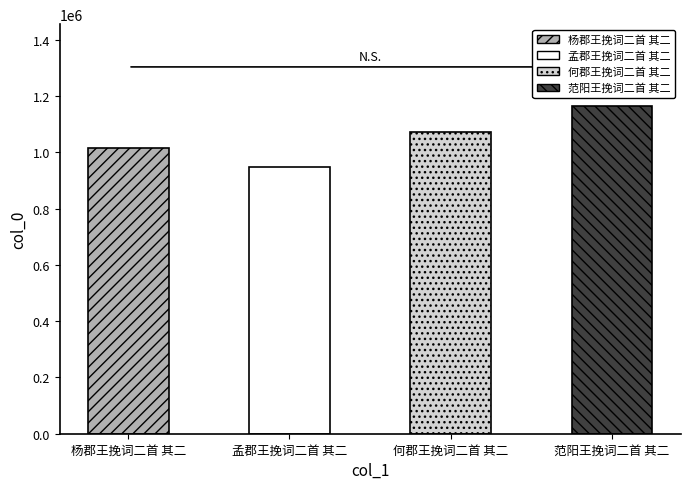

Where does the data first go above 1071608?

范阳王挽词二首 其二